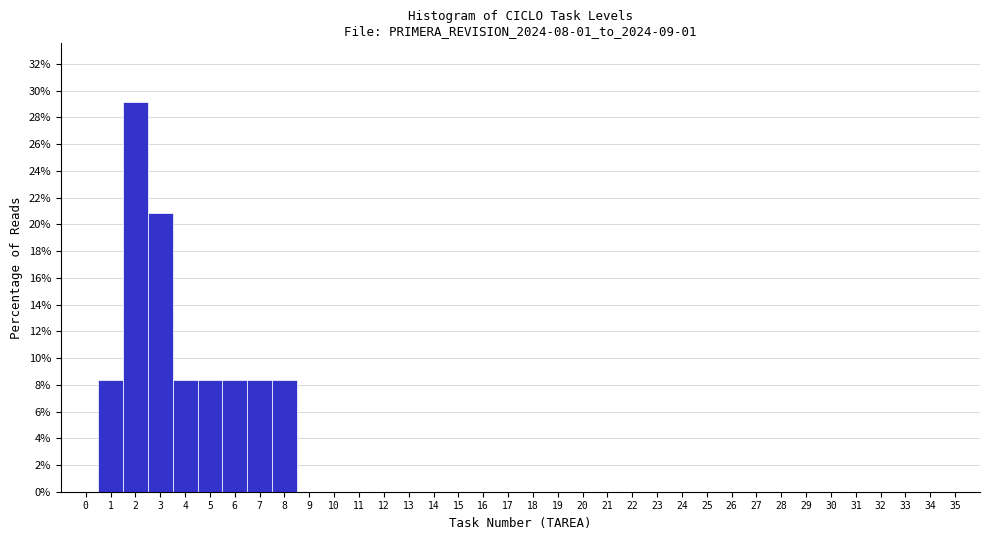

Reading left to right, list every bar in this chart as the range it spans on the x-axis followed by its height. The values are not printed on the chart, so give them approximately, as read against the axis.

-0.5 to 0.5: 0
0.5 to 1.5: 8.4
1.5 to 2.5: 29.2
2.5 to 3.5: 20.8
3.5 to 4.5: 8.4
4.5 to 5.5: 8.4
5.5 to 6.5: 8.4
6.5 to 7.5: 8.4
7.5 to 8.5: 8.4
8.5 to 9.5: 0
9.5 to 10.5: 0
10.5 to 11.5: 0
11.5 to 12.5: 0
12.5 to 13.5: 0
13.5 to 14.5: 0
14.5 to 15.5: 0
15.5 to 16.5: 0
16.5 to 17.5: 0
17.5 to 18.5: 0
18.5 to 19.5: 0
19.5 to 20.5: 0
20.5 to 21.5: 0
21.5 to 22.5: 0
22.5 to 23.5: 0
23.5 to 24.5: 0
24.5 to 25.5: 0
25.5 to 26.5: 0
26.5 to 27.5: 0
27.5 to 28.5: 0
28.5 to 29.5: 0
29.5 to 30.5: 0
30.5 to 31.5: 0
31.5 to 32.5: 0
32.5 to 33.5: 0
33.5 to 34.5: 0
34.5 to 35.5: 0